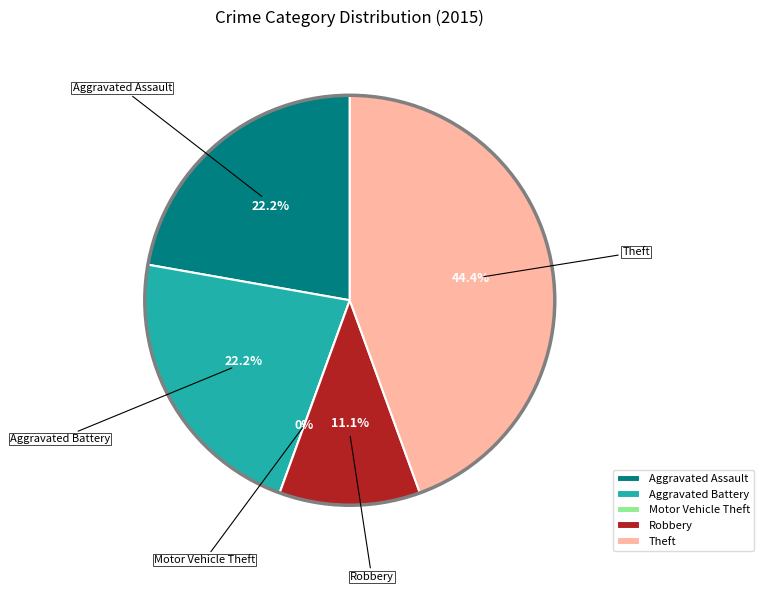

Is there any slice that represents more than half of the pie?

No